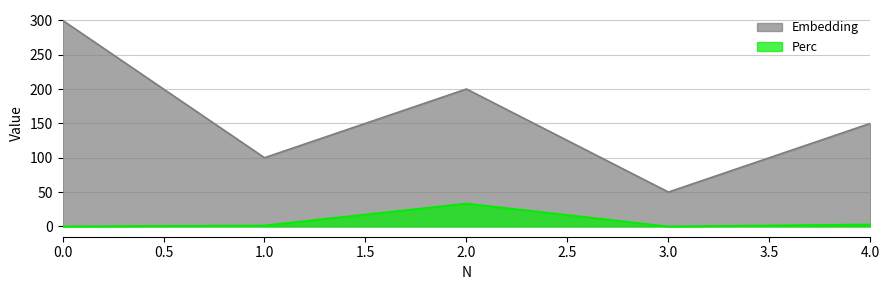

Is the value of Embedding at 2.0 greater than the value of Perc at 0.0?

Yes